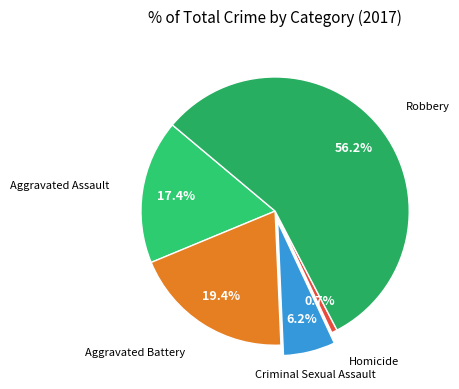

To the nearest percent, what is the average slice percentage?

20%